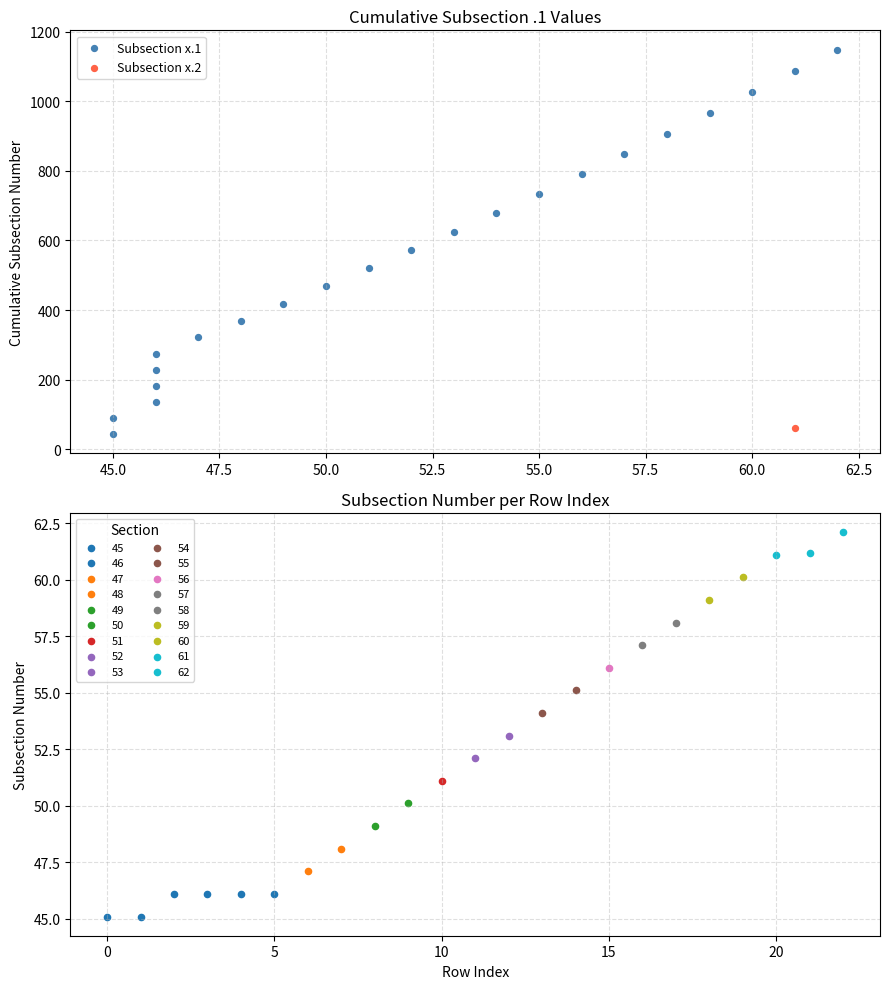

Approximately how many times larger is the value at 47.5 compared to 57.5?

0.4